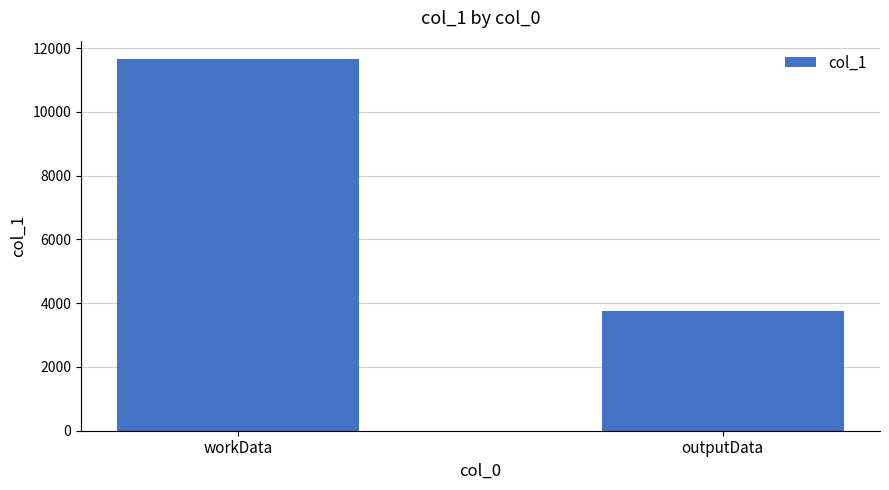

Does the chart contain stacked bars?

No